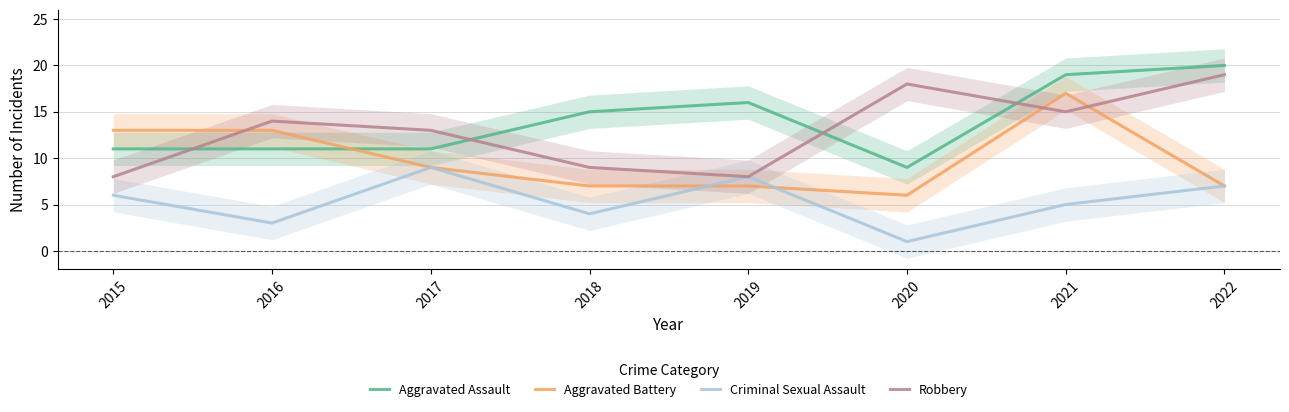

How many series are shown in this chart?

4